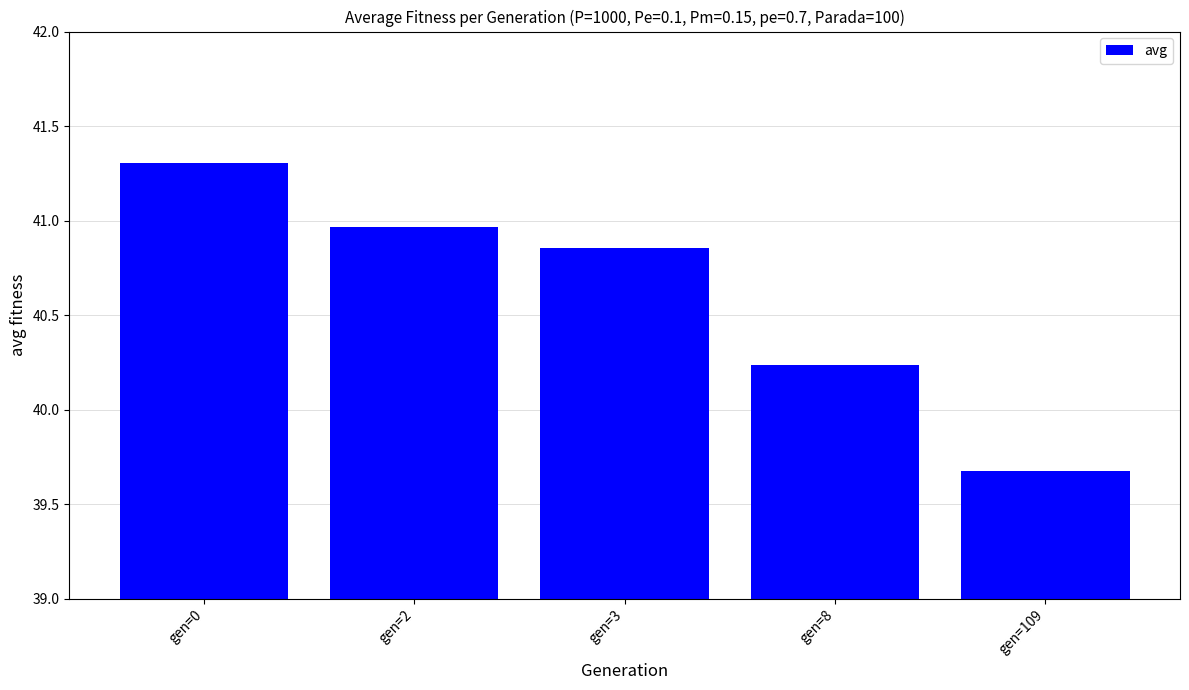

What is the ratio of the value at gen=109 to the value at gen=8?

1.0